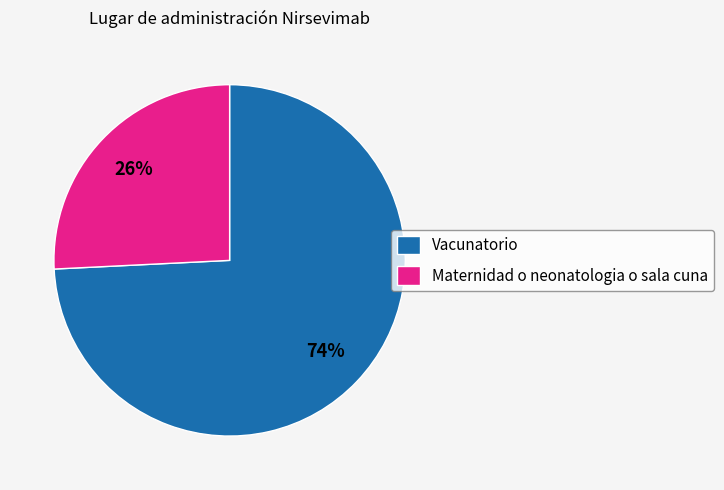

To the nearest percent, what is the combined percentage of Maternidad o neonatologia o sala cuna and Vacunatorio?

100%